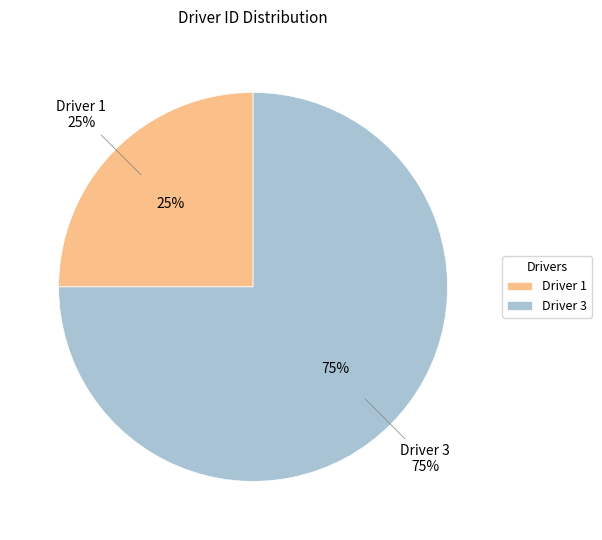

The 1 slice represents 25% of the pie. True or false?

True